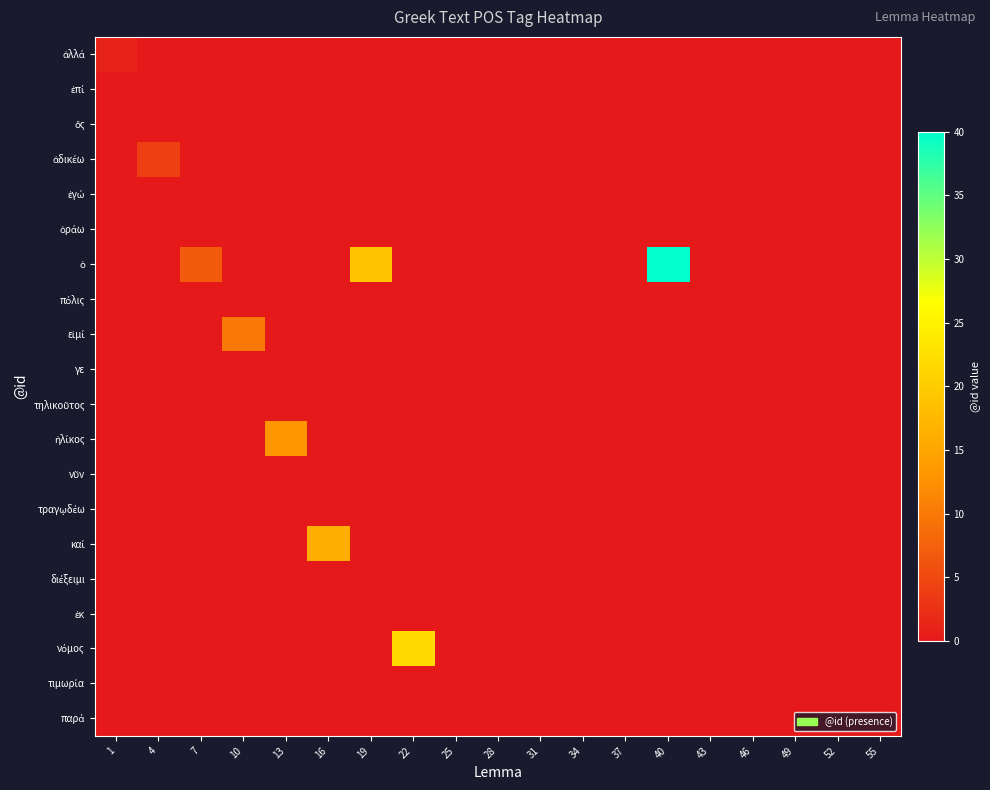

At 55, list the series in order from largest to smallest.

ἀλλά, ἐπί, ὅς, ἀδικέω, ἐγώ, ὁράω, ὁ, πόλις, εἰμί, γε, τηλικοῦτος, ἡλίκος, νῦν, τραγῳδέω, καί, διέξειμι, ἐκ, νόμος, τιμωρία, παρά